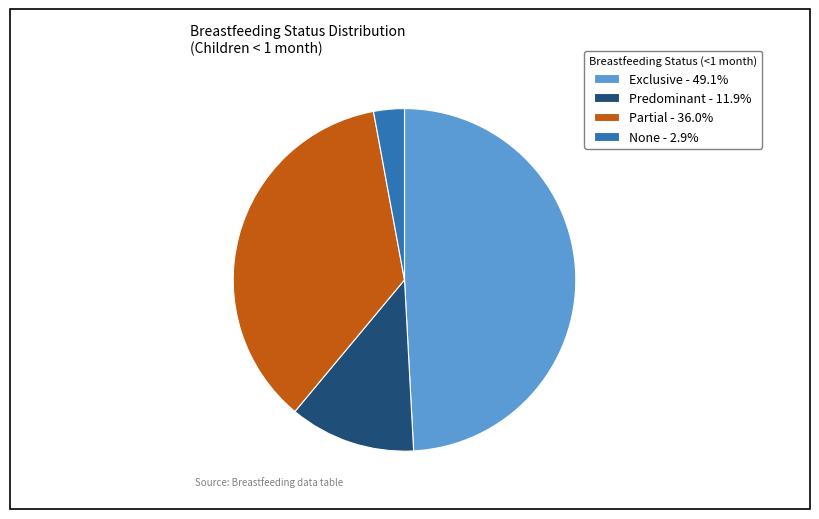

True or false: None accounts for 14% of the total.

False